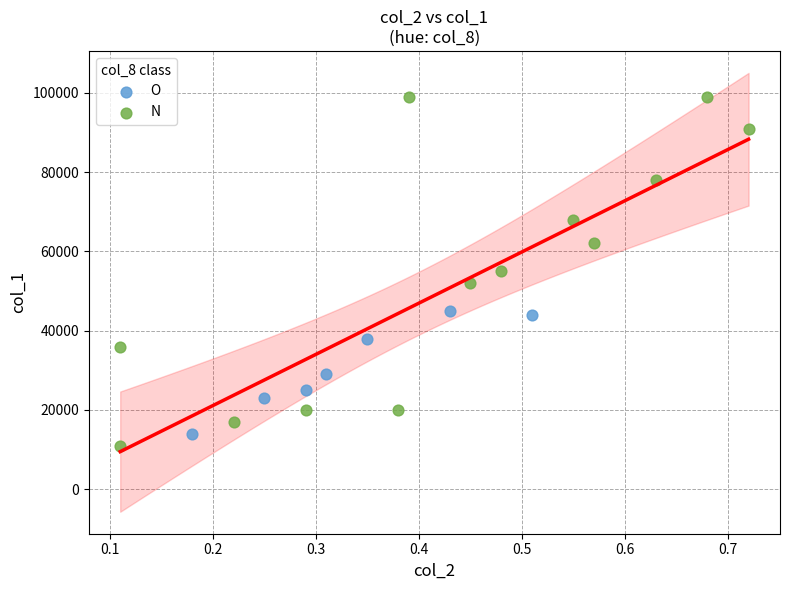

Which series has the widest spread of Y values?

N